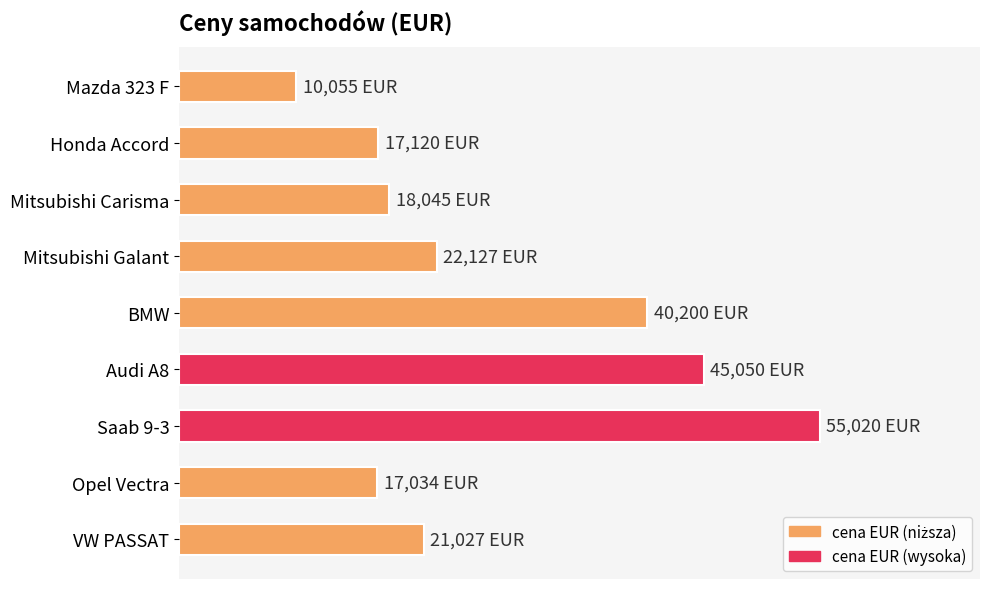

Does the chart contain any negative values?

No